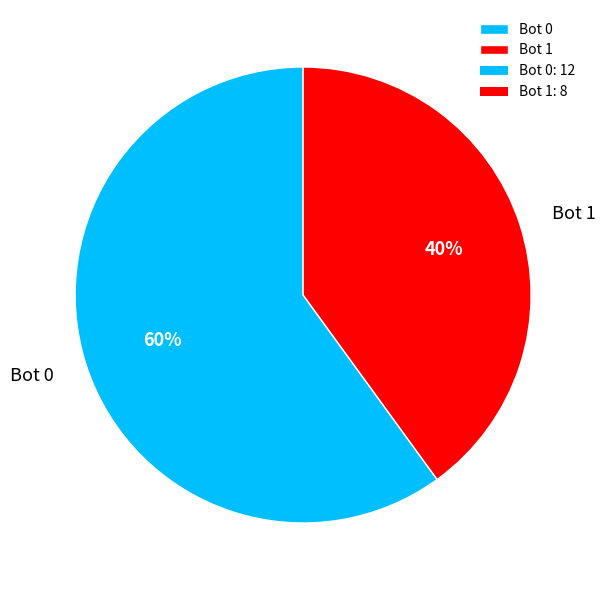

Which category has the biggest portion of the pie?

Bot 0